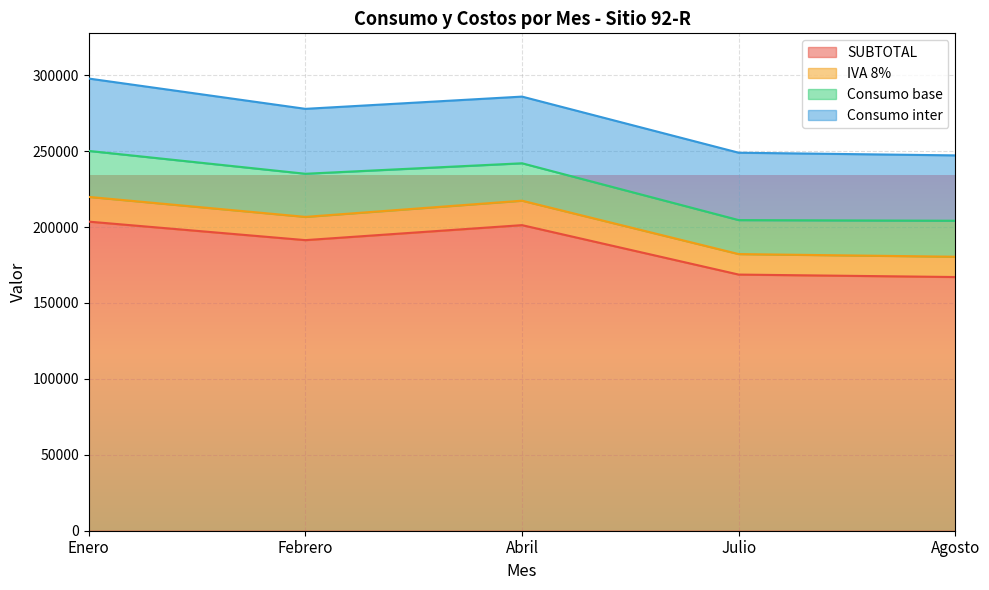

What are all the series names shown in the legend?

SUBTOTAL, IVA 8%, Consumo base, Consumo inter